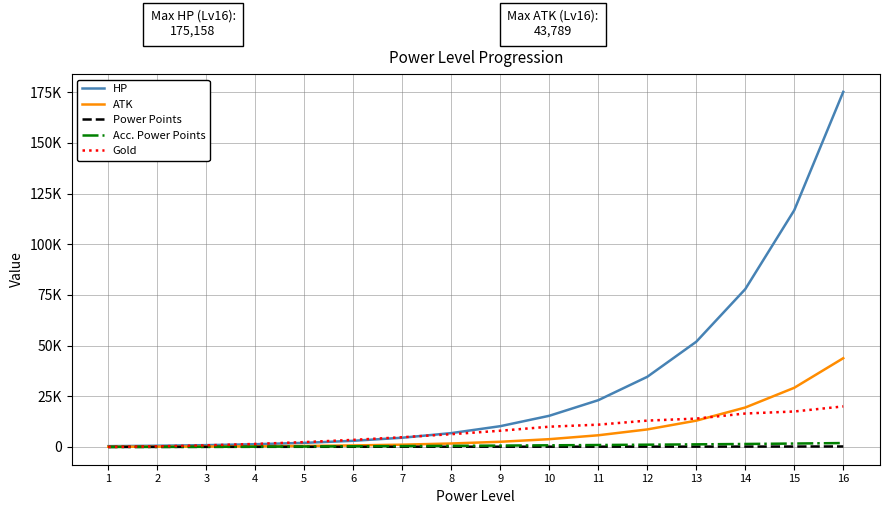

Reading left to right, extract all data points from this chart.

HP: 1=400	2=600	3=900	4=1350	5=2025	6=3038	7=4556	8=6834	9=10252	10=15377	11=23066	12=34599	13=51899	14=77848	15=116772	16=175158
ATK: 1=100	2=150	3=225	4=338	5=506	6=759	7=1139	8=1709	9=2563	10=3844	11=5767	12=8650	13=12975	14=19462	15=29193	16=43789
Power Points: 1=0	2=24	3=46	4=68	5=84	6=100	7=111	8=122	9=129	10=136	11=145	12=156	13=167	14=189	15=211	16=244
Acc. Power Points: 1=0	2=24	3=70	4=138	5=222	6=322	7=433	8=555	9=684	10=820	11=965	12=1121	13=1288	14=1477	15=1688	16=1932
Gold: 1=0	2=300	3=800	4=1500	5=2400	6=3500	7=4800	8=6300	9=8000	10=10000	11=11000	12=13000	13=14000	14=16500	15=17500	16=20000